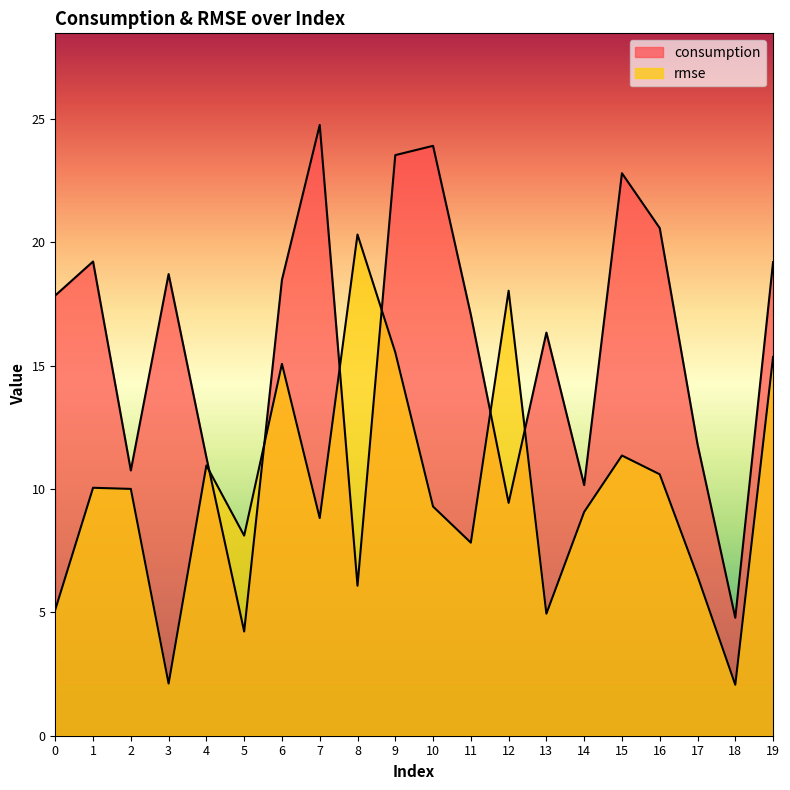

Does the chart have visible grid lines?

No